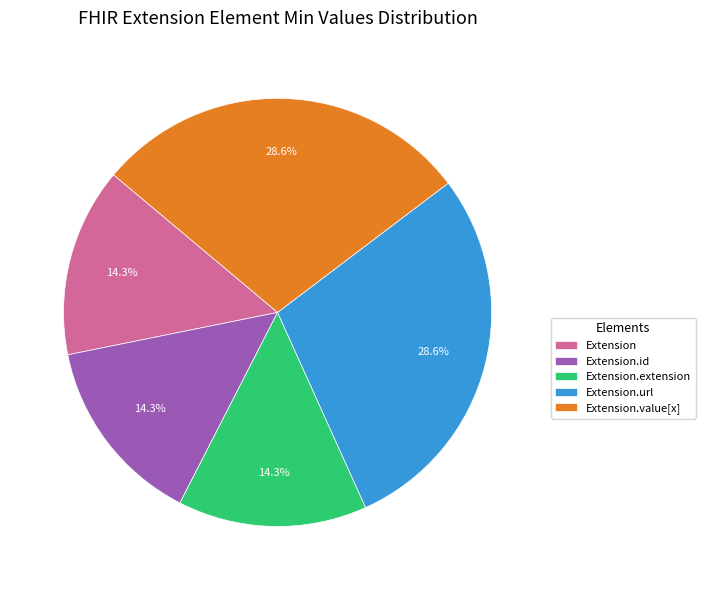

Does any single category account for the majority?

No